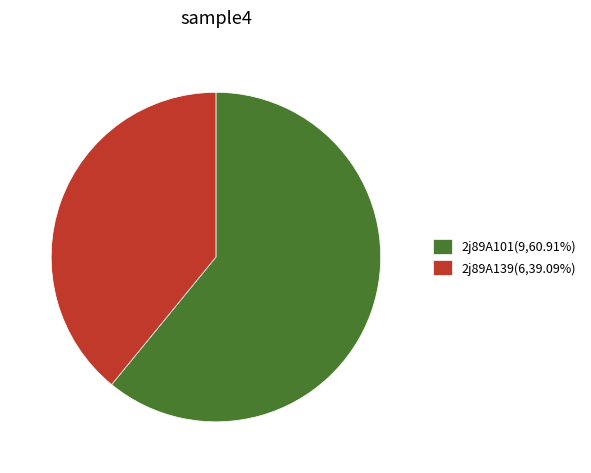

Do 2j89A101 and 2j89A139 together represent more than half of the pie?

Yes